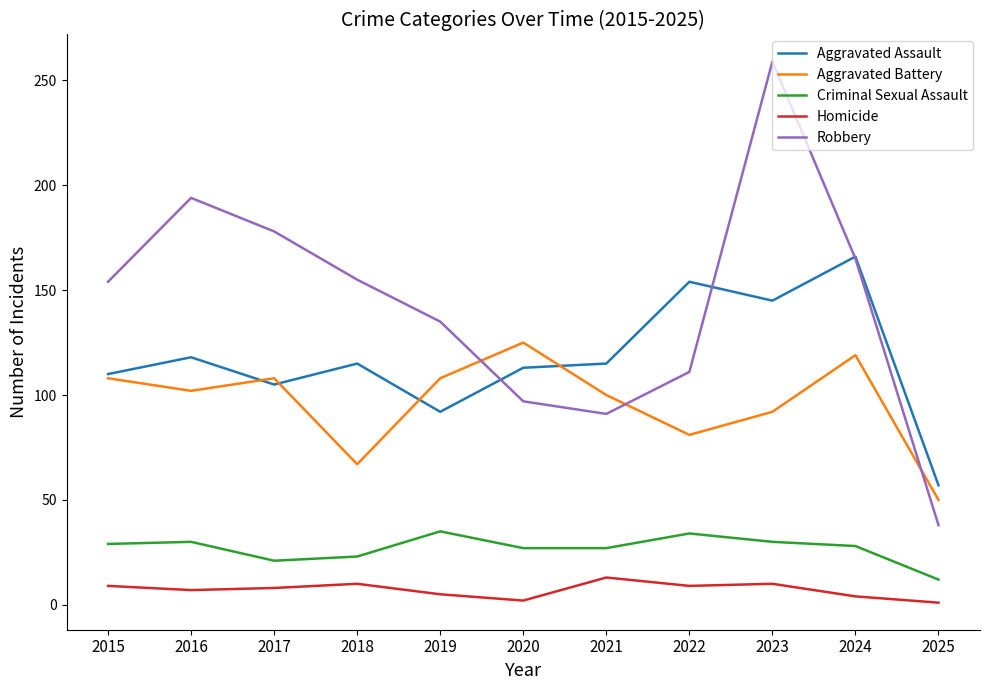

True or false: Aggravated Battery and Criminal Sexual Assault cross at least once.

False